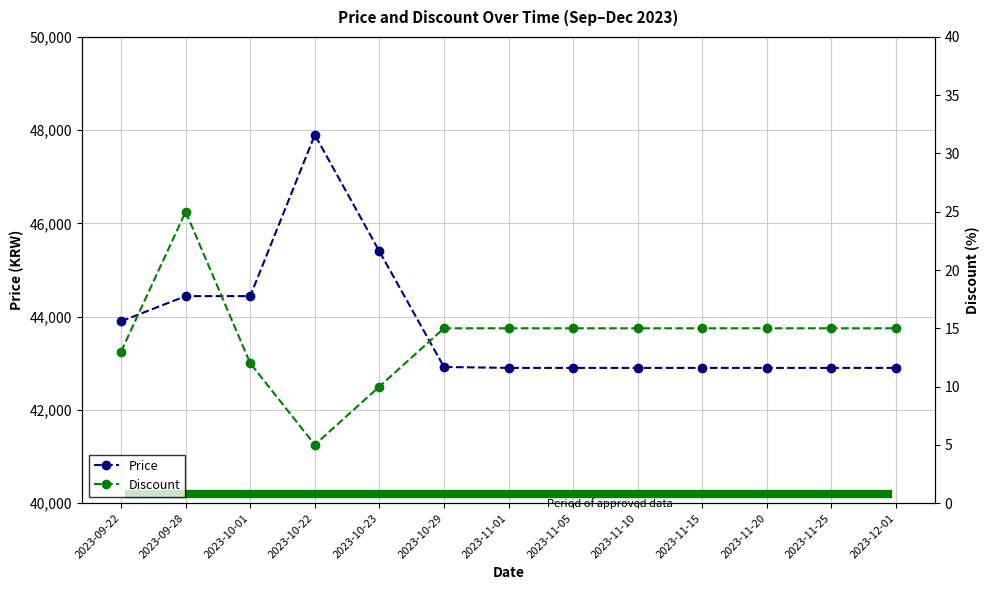

What is the minimum value shown in the chart?

5